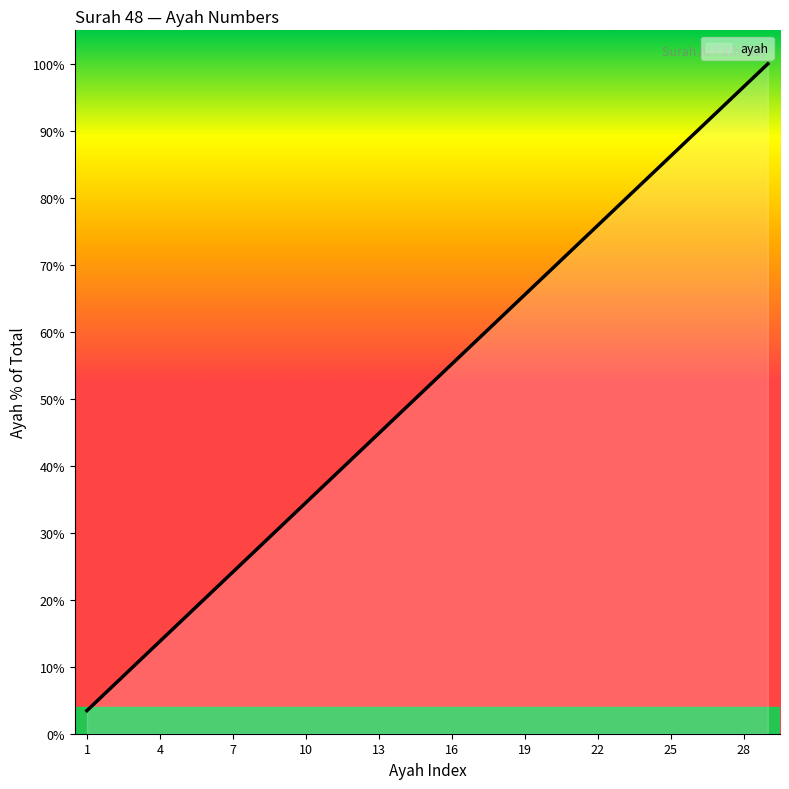

What is the difference between the maximum and minimum values?

96.6